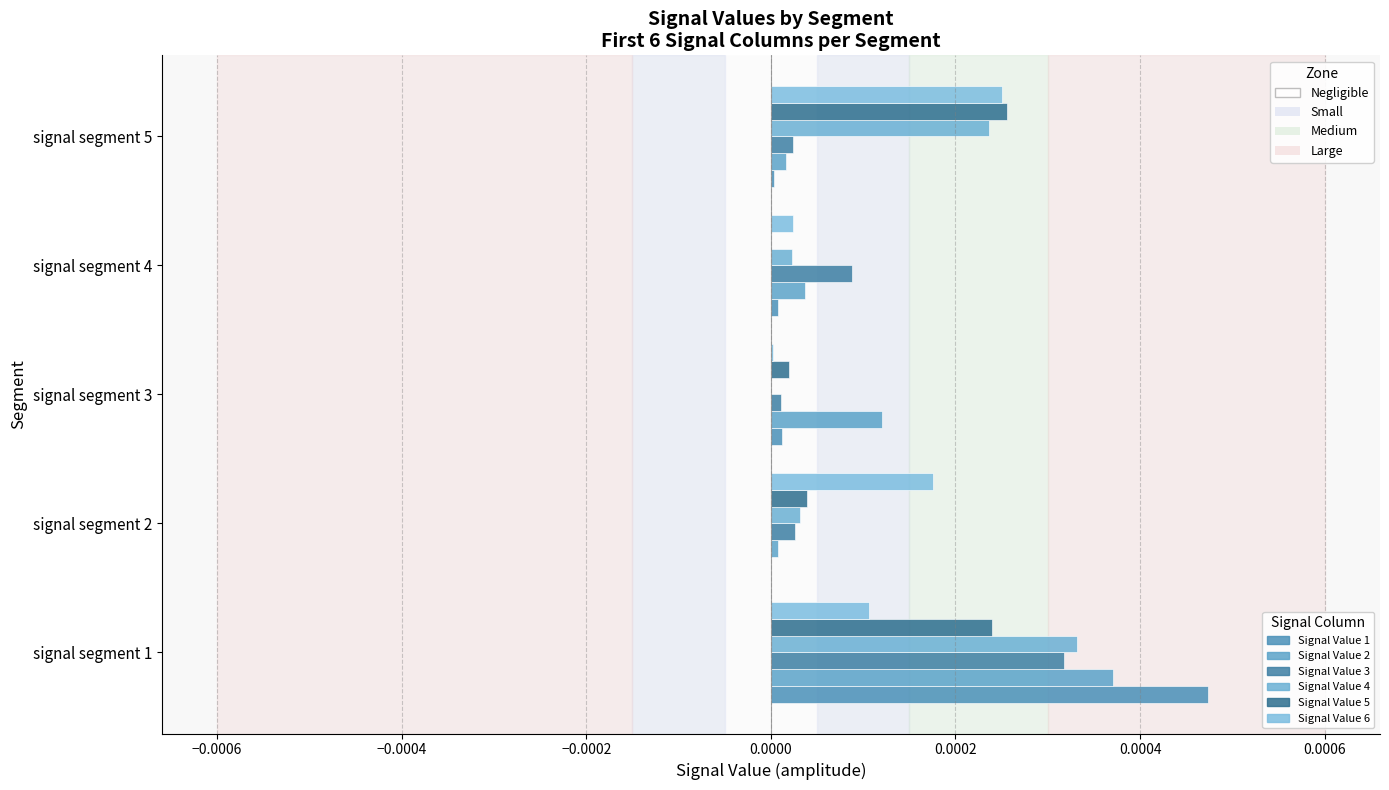

Which series has the widest spread of values?

Signal Value 1